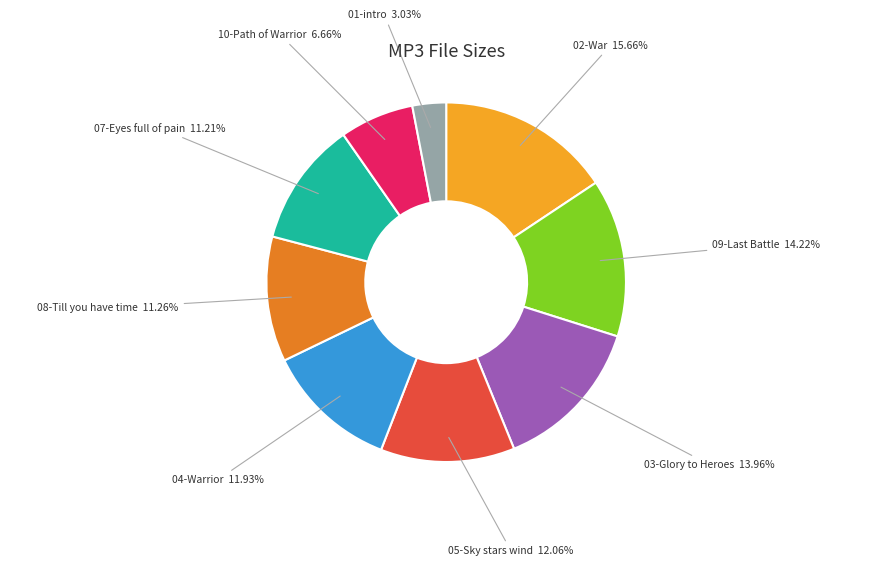

How many slices are in this pie chart?

9